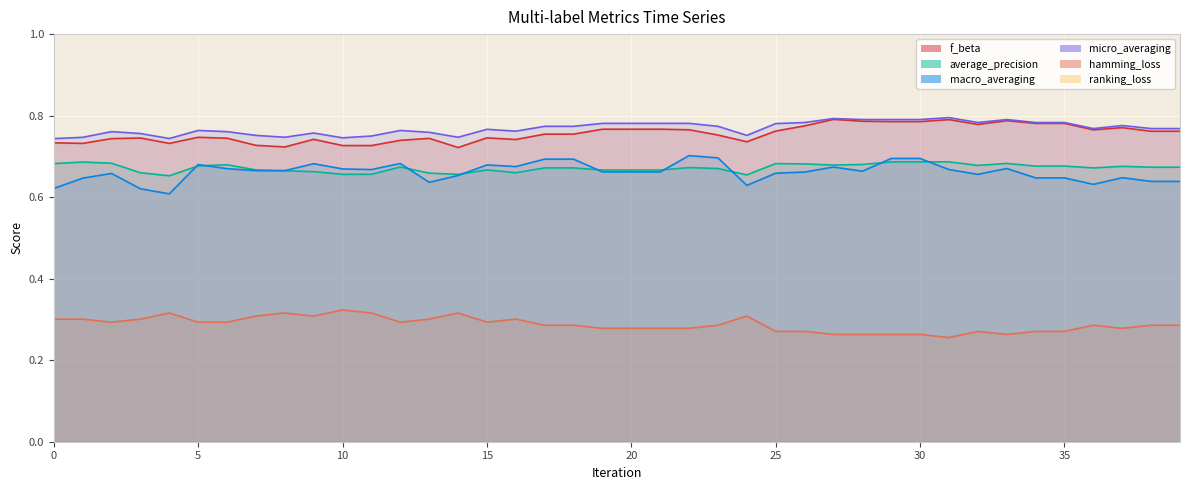

True or false: f_beta and average_precision intersect in this chart.

False